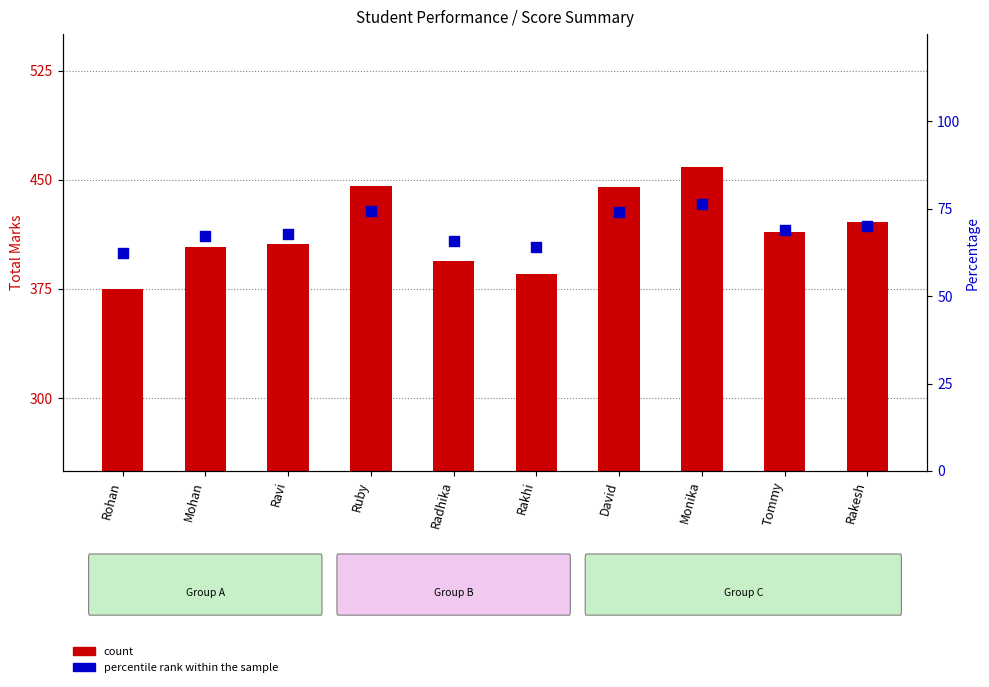

What is the total value across all series at Radhika?

459.7